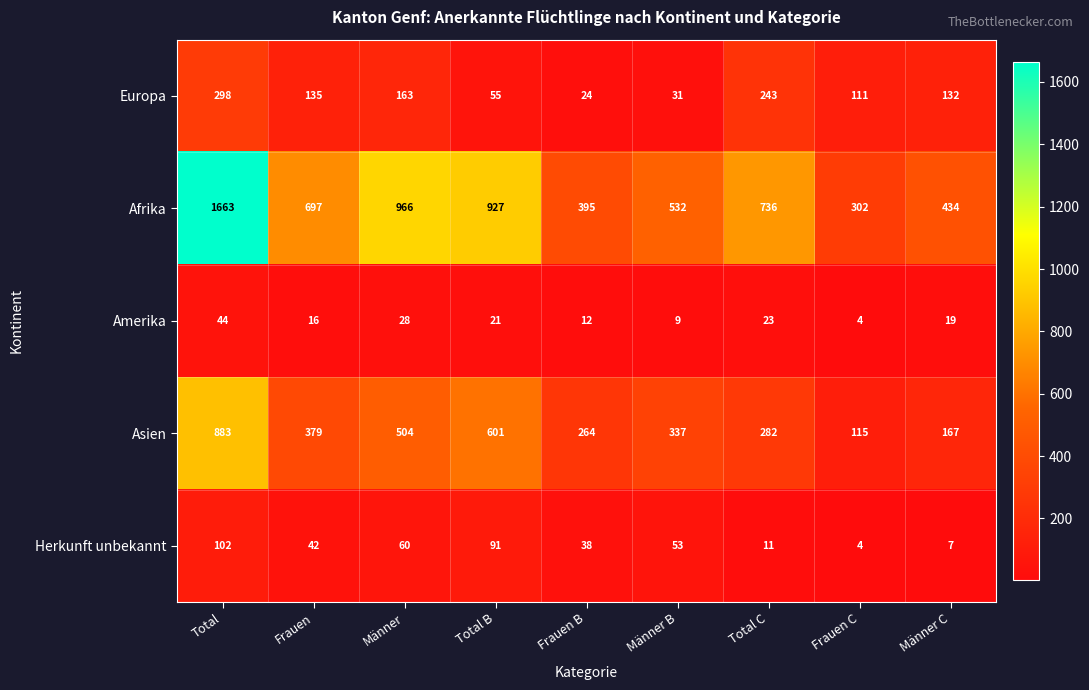

At Total C, list the series in order from largest to smallest.

Afrika, Asien, Europa, Amerika, Herkunft unbekannt